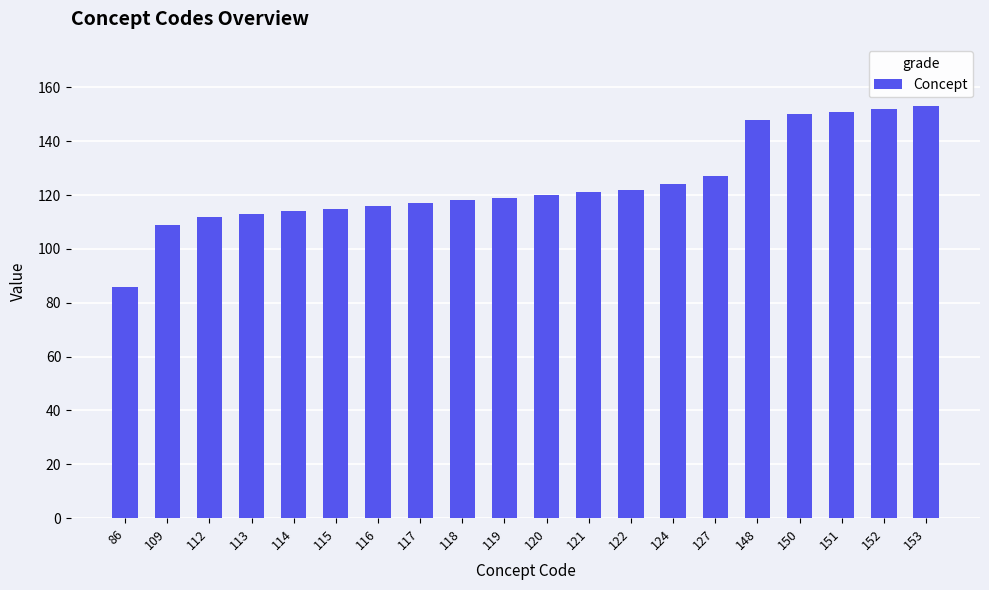

How many series are shown in this chart?

1